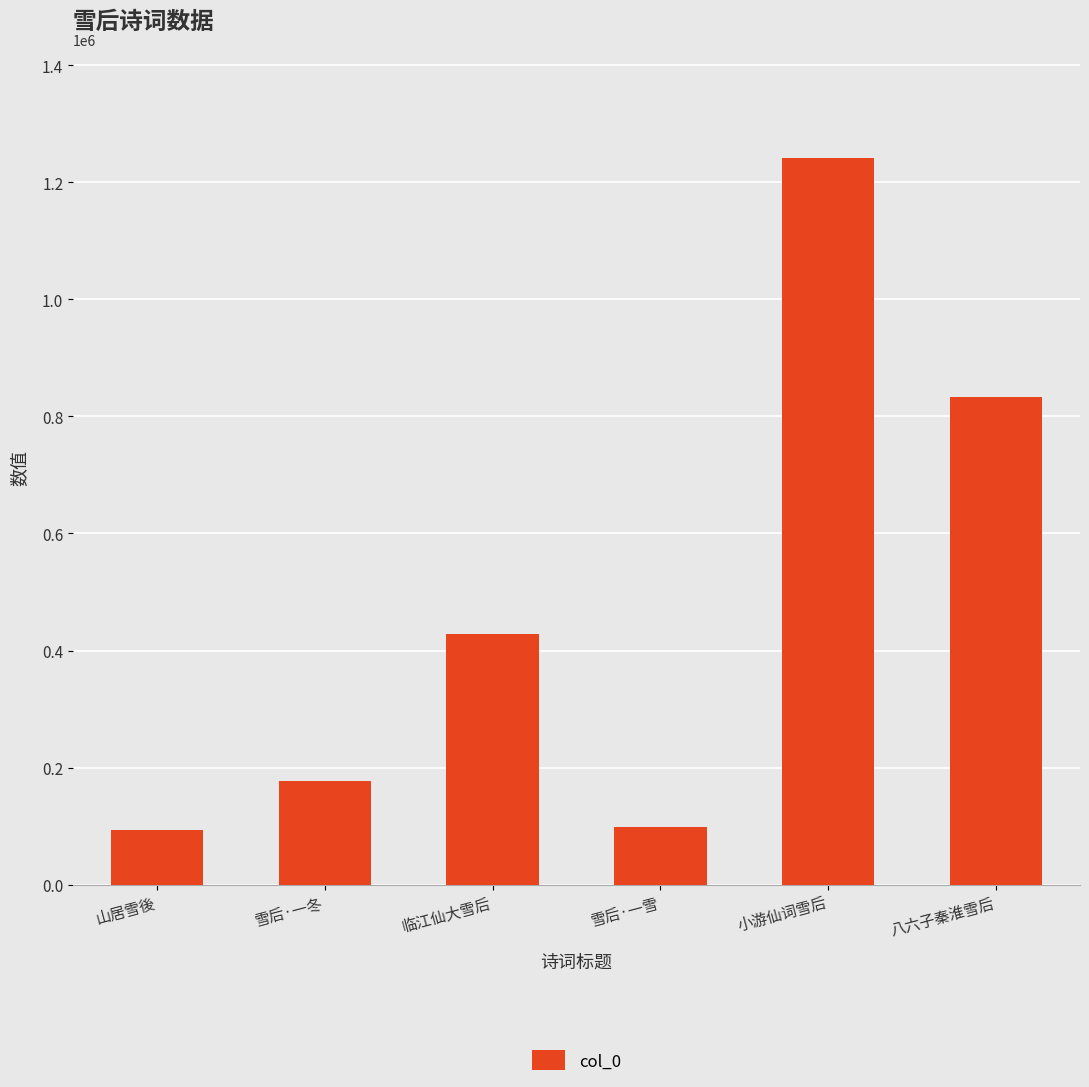

What is the label of the 2nd bar from the left?

雪后·一冬